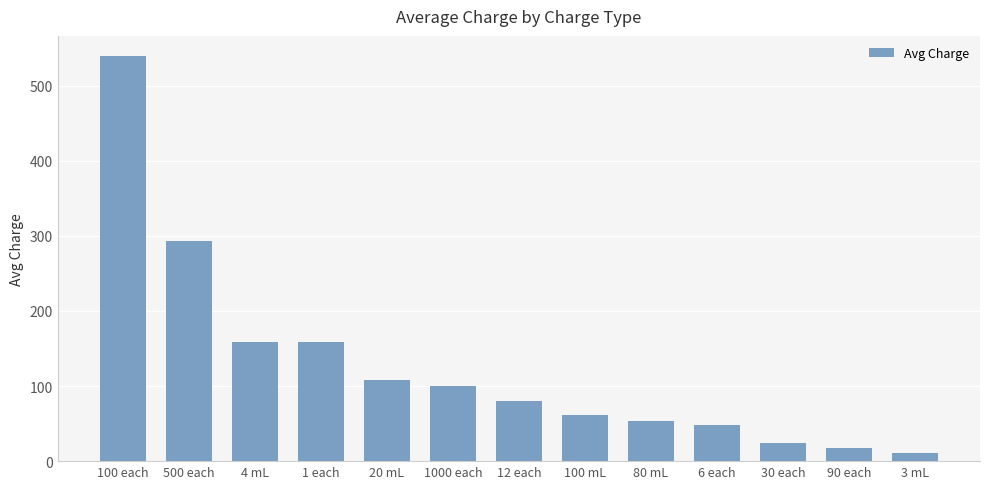

What is the ratio of the value at 4 mL to the value at 30 each?

6.6